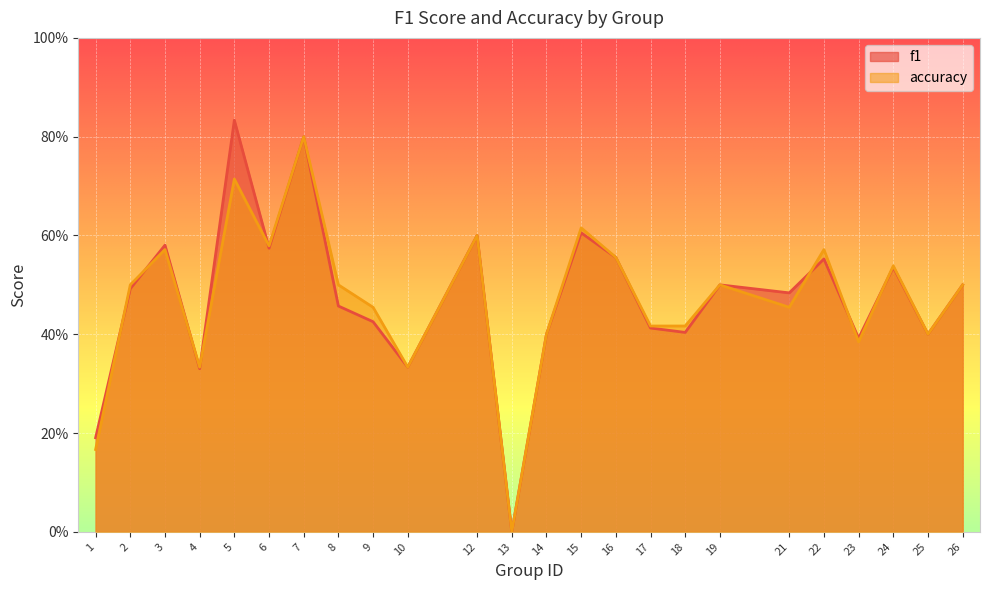

How many data points does each series have?

24